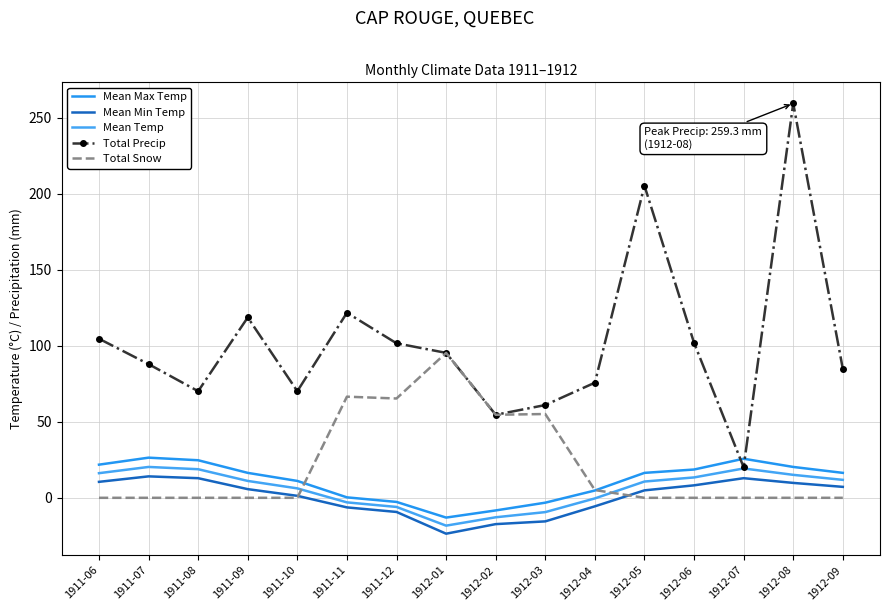

Where is the first local maximum for Mean Temp?

1911-07